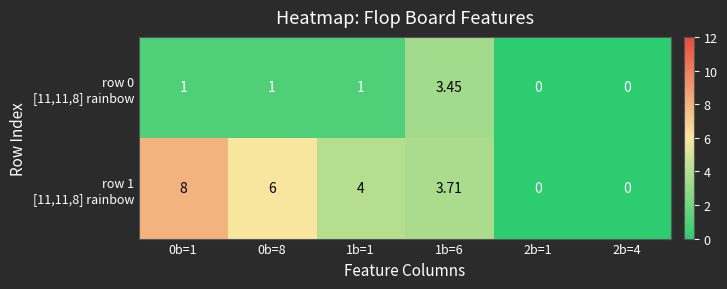

Count the number of categories in the chart.

6